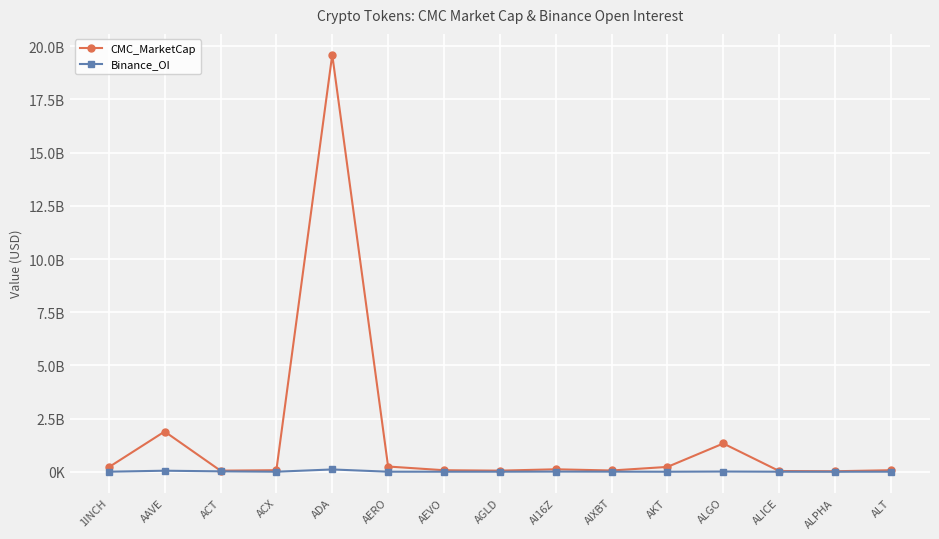

Which label corresponds to the largest value in the chart?

ADA